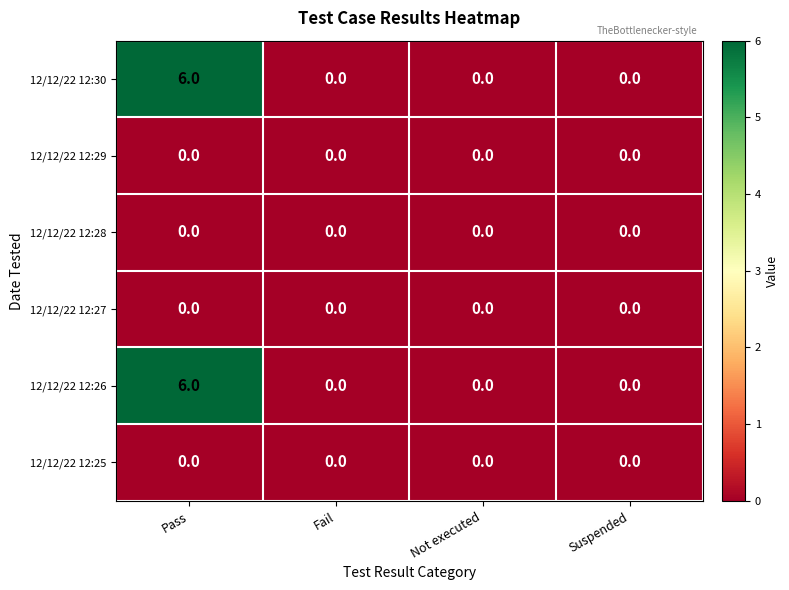

Reading left to right, transcribe all the data shown in this chart.

12/12/22 12:30: Pass=6	Fail=0	Not executed=0	Suspended=0
12/12/22 12:29: Pass=0	Fail=0	Not executed=0	Suspended=0
12/12/22 12:28: Pass=0	Fail=0	Not executed=0	Suspended=0
12/12/22 12:27: Pass=0	Fail=0	Not executed=0	Suspended=0
12/12/22 12:26: Pass=6	Fail=0	Not executed=0	Suspended=0
12/12/22 12:25: Pass=0	Fail=0	Not executed=0	Suspended=0